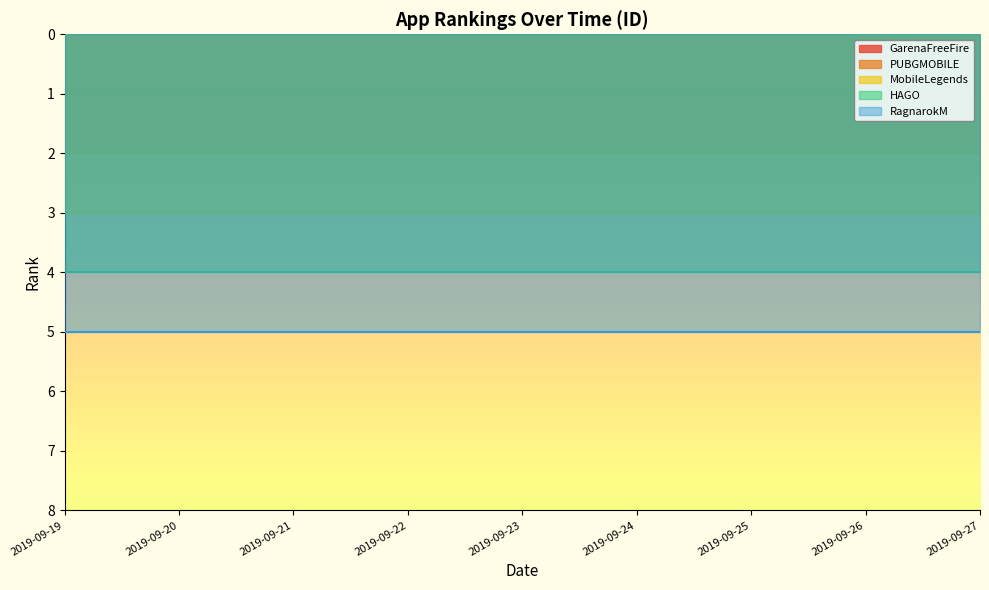

The value of GarenaFreeFire at 2019-09-20 is 1. True or false?

True